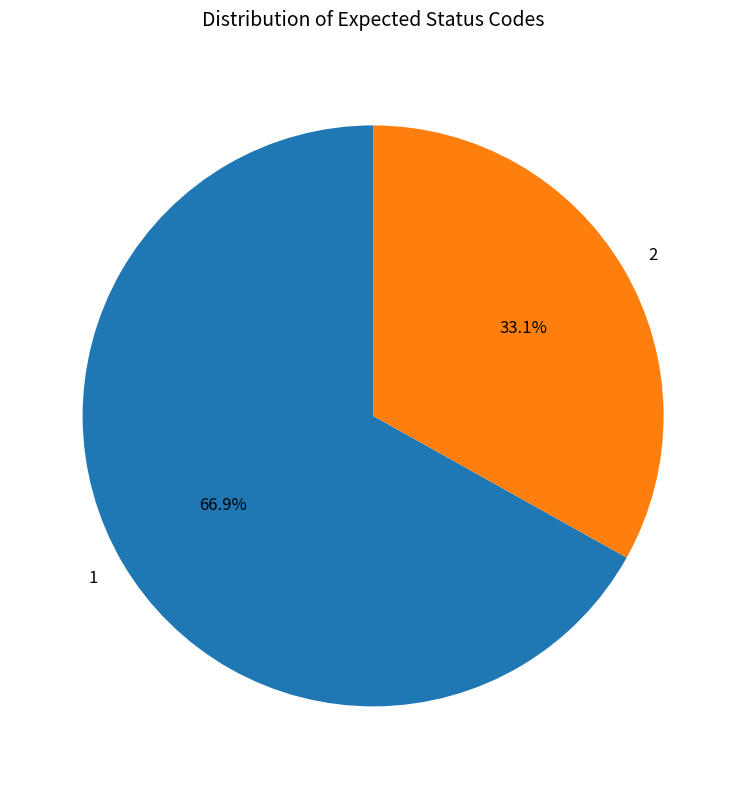

Combined, do 2 and 1 account for over 50%?

Yes